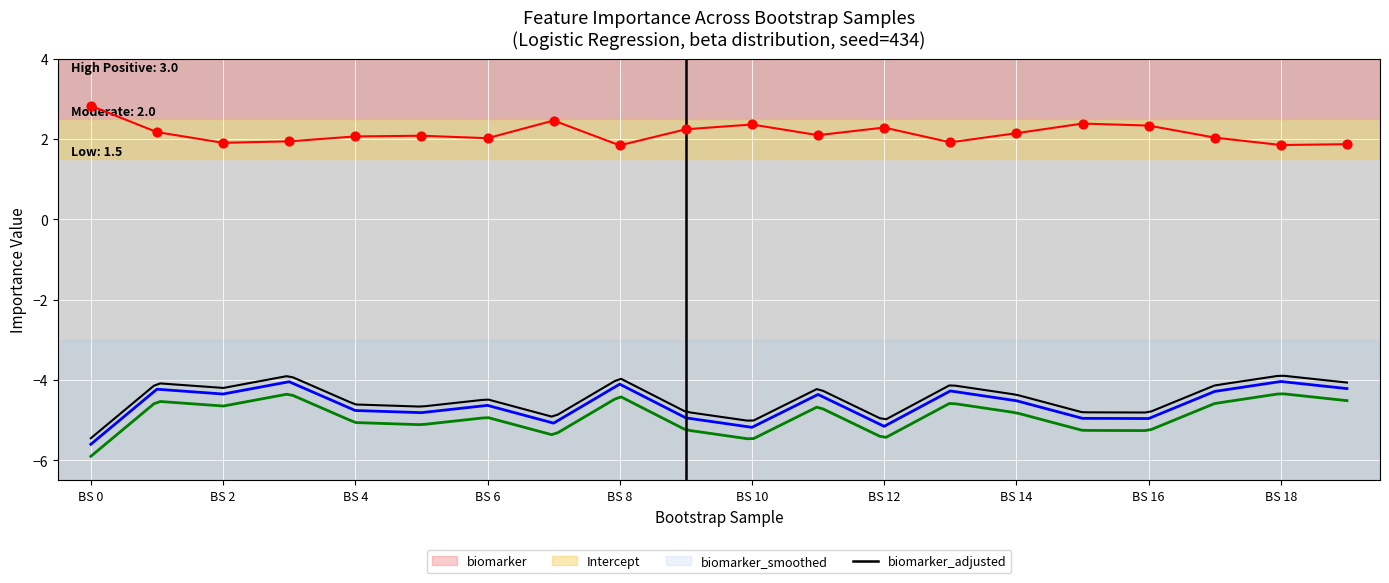

Which series has the largest total across all categories?

Intercept